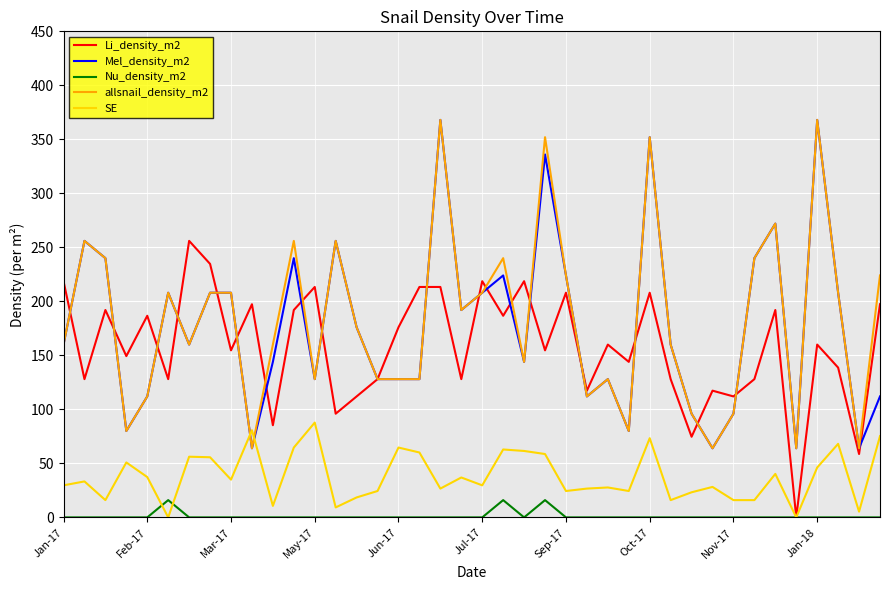

At how many categories does at least one series exceed 168?

28